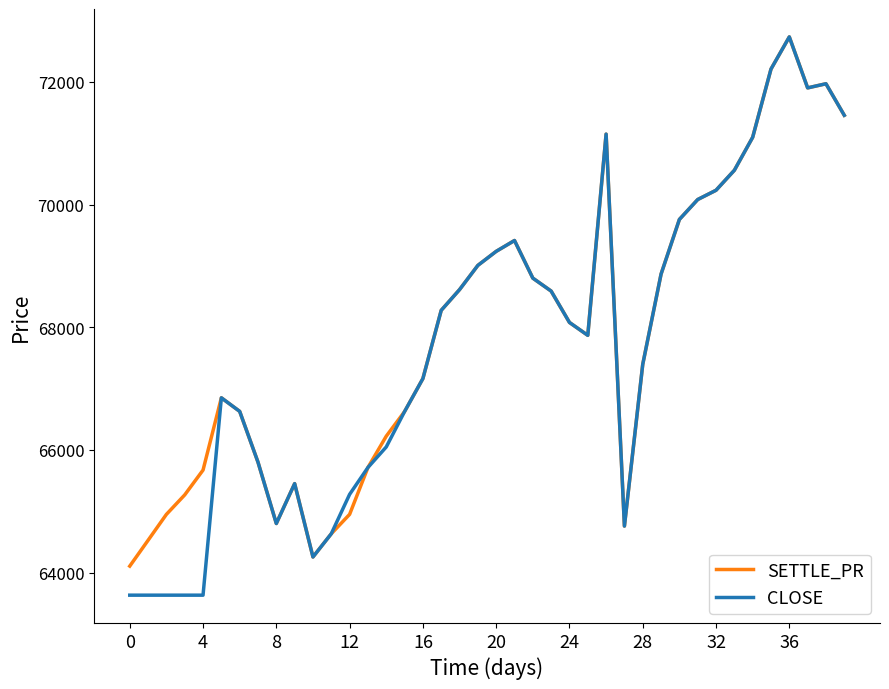

Which series has the widest spread of values?

CLOSE